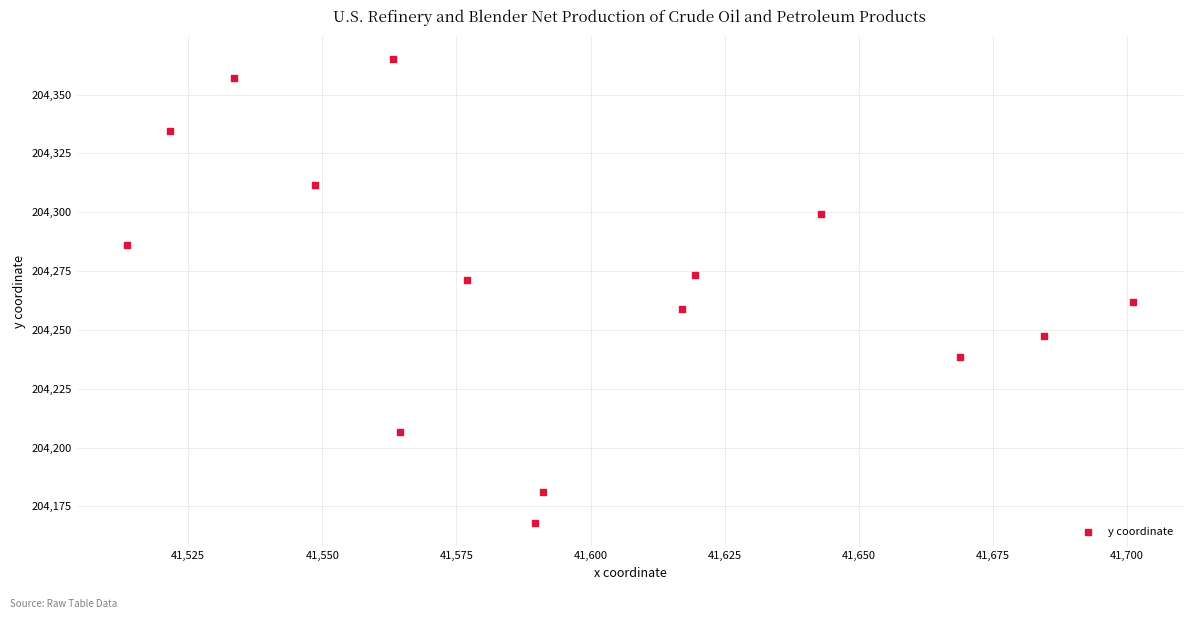

What is the range of X values (max minus min)?

187.4